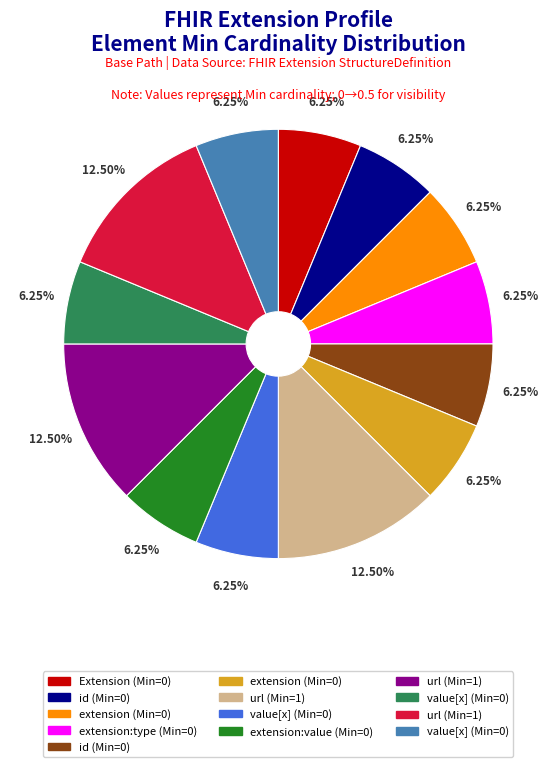

Is there a majority slice in this chart?

No